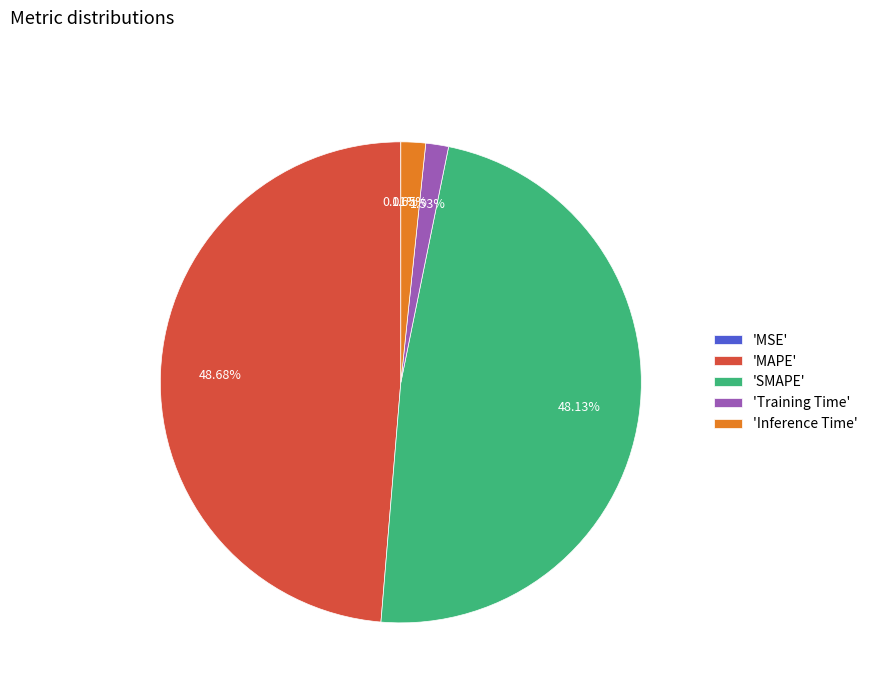

Does 'Inference Time' account for over 50% of the chart?

No